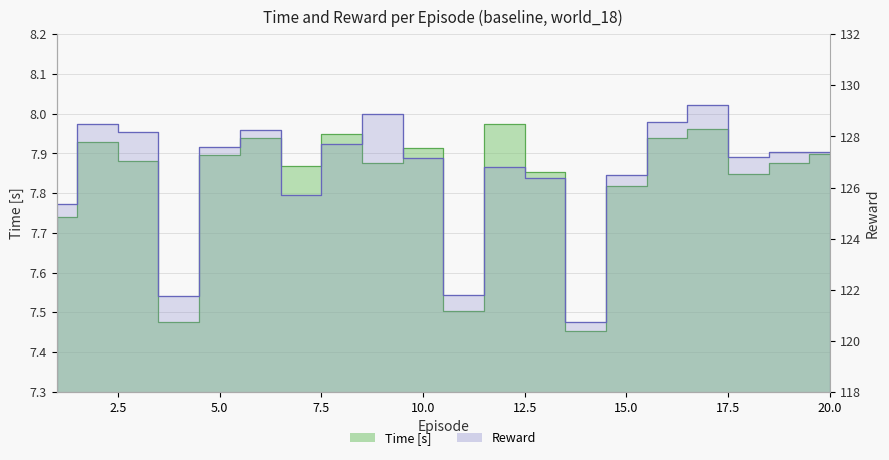

What is the total value across all series at 16?

136.5